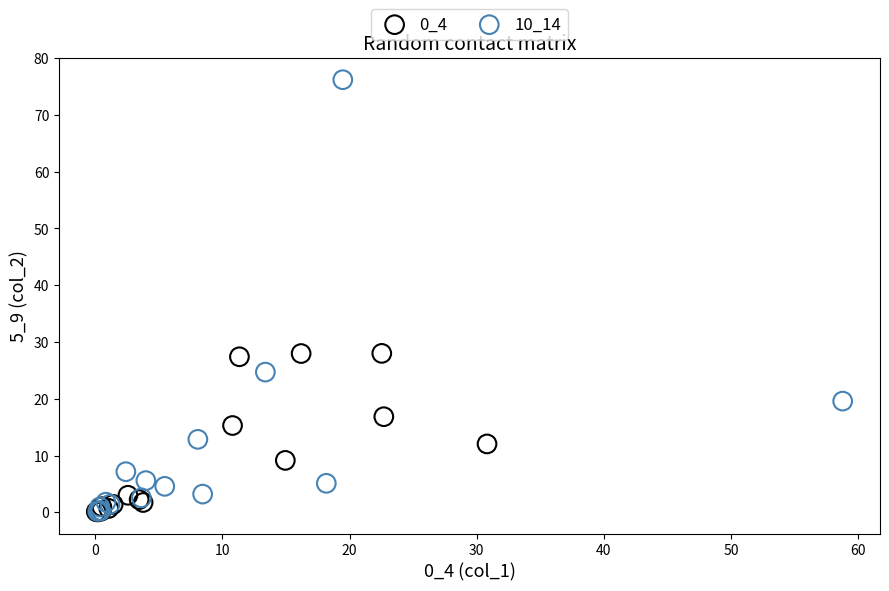

Which series has the widest spread of Y values?

10_14